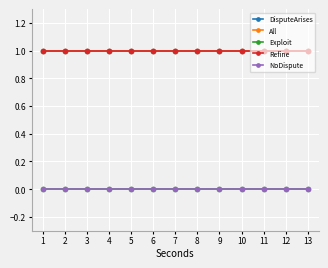

Reading right to left, extract all data points from this chart.

DisputeArises: 1.0	1.0	1.0	1.0	1.0	1.0	1.0	1.0	1.0	1.0	1.0	1.0	1.0
All: 1.0	1.0	1.0	1.0	1.0	1.0	1.0	1.0	1.0	1.0	1.0	1.0	1.0
Exploit: -0.0	-0.0	-0.0	-0.0	-0.0	-0.0	-0.0	-0.0	-0.0	-0.0	-0.0	-0.0	-0.0
Refine: 1.0	1.0	1.0	1.0	1.0	1.0	1.0	1.0	1.0	1.0	1.0	1.0	1.0
NoDispute: 0.0	0.0	0.0	0.0	0.0	0.0	0.0	0.0	0.0	0.0	0.0	0.0	0.0